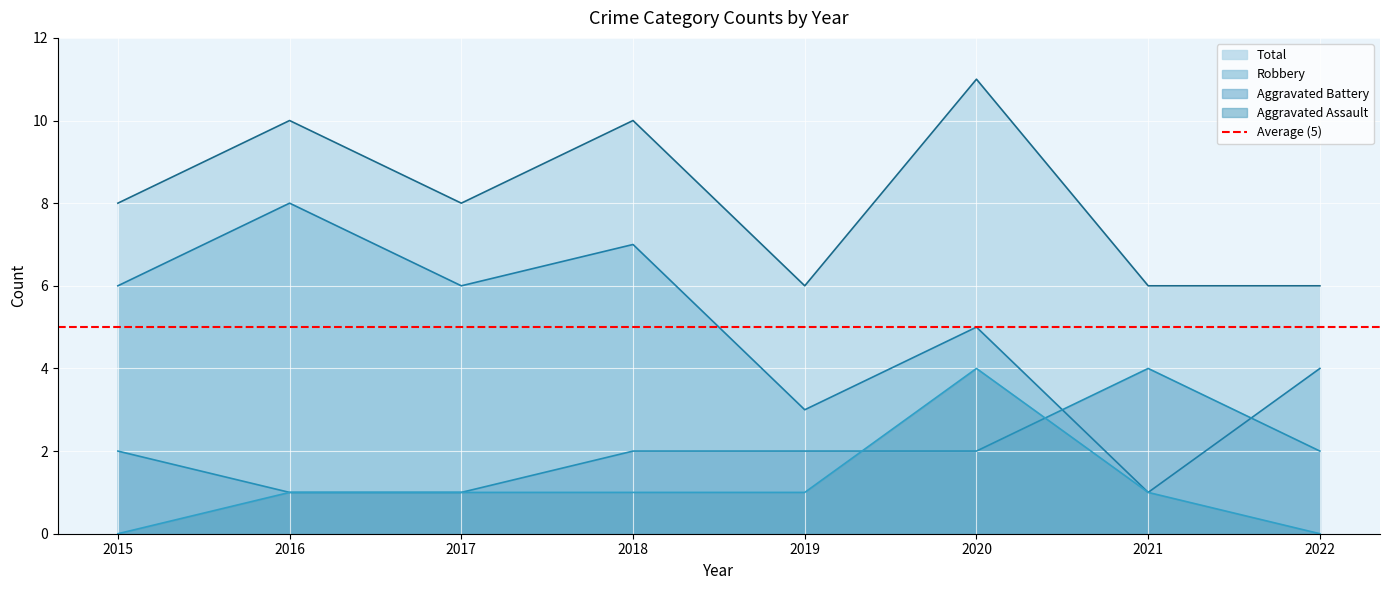

List the labels in order of Total value, smallest first.

2019, 2021, 2022, 2015, 2017, 2016, 2018, 2020